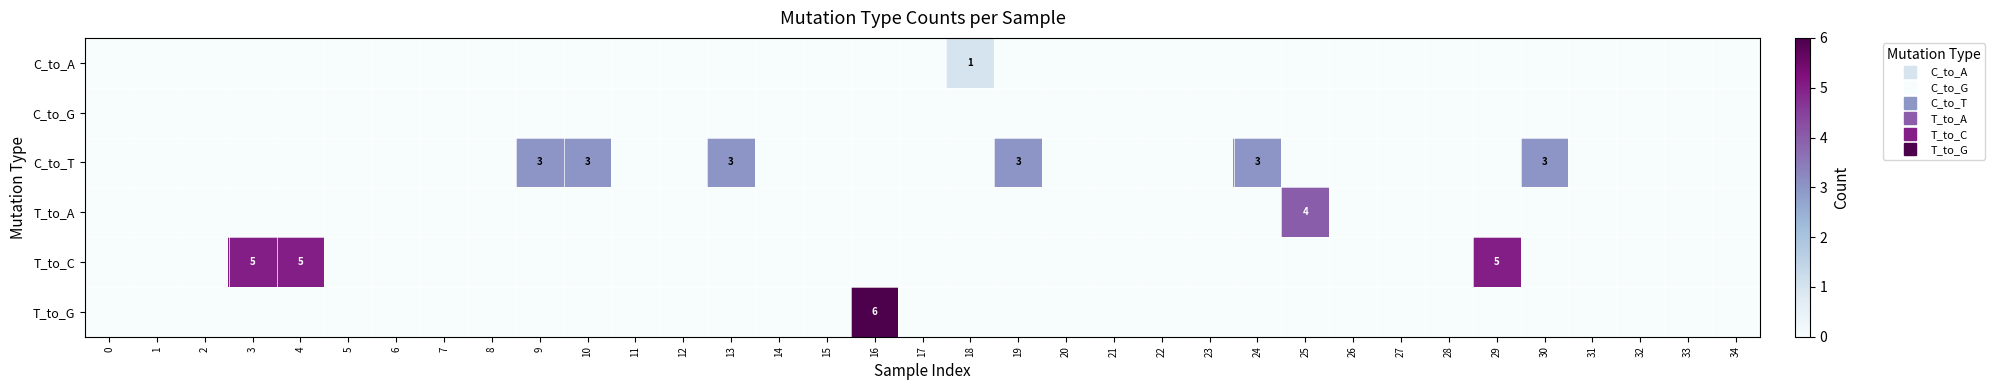

Which has a higher value, 32 or 11?

32